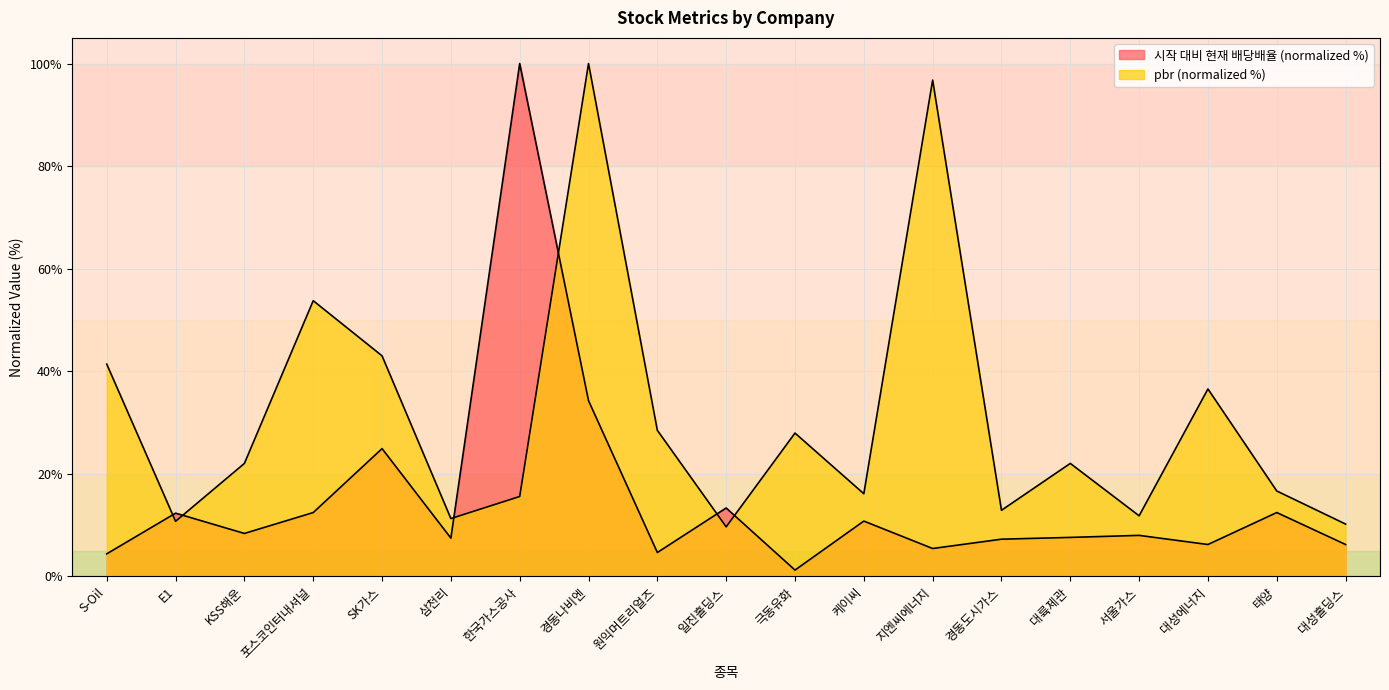

Does the chart display data point markers on the line(s)?

No